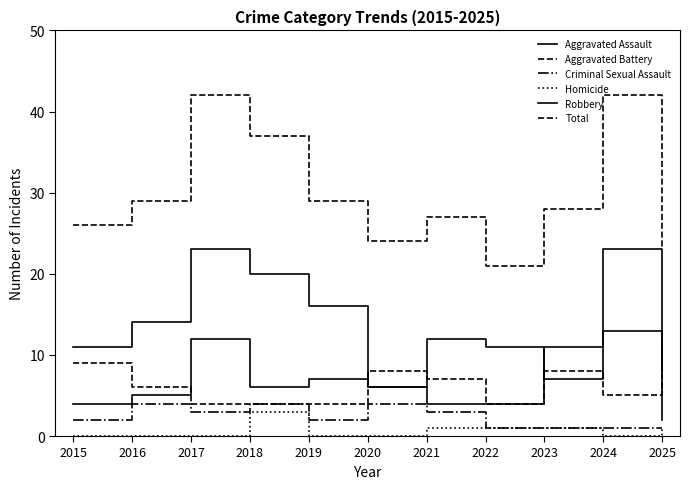

Does the chart have visible grid lines?

No